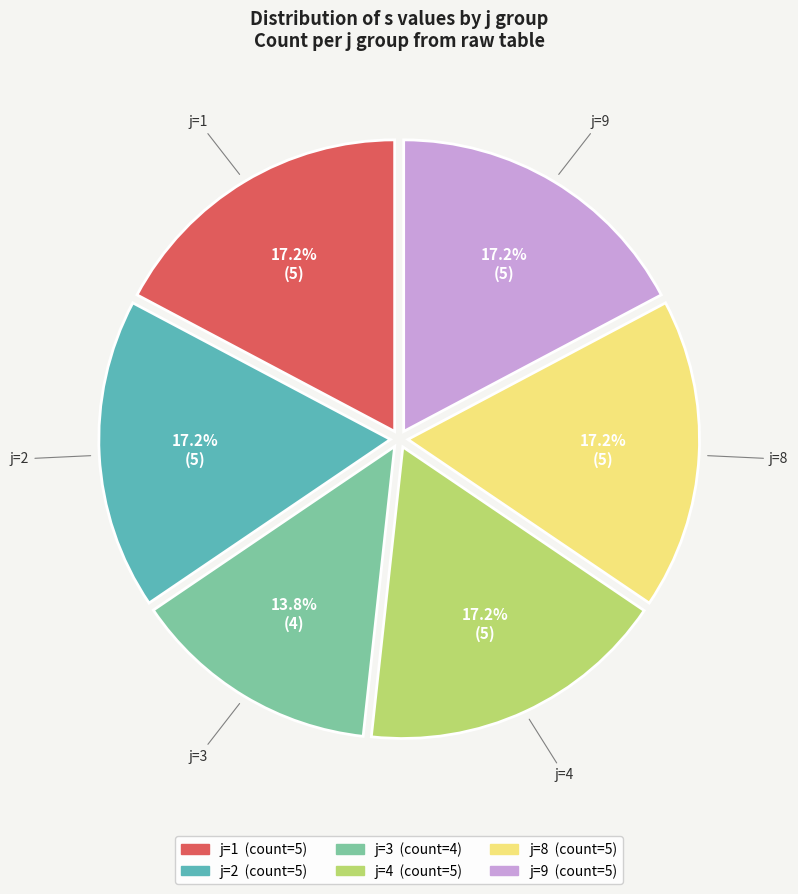

Does any single category account for the majority?

No